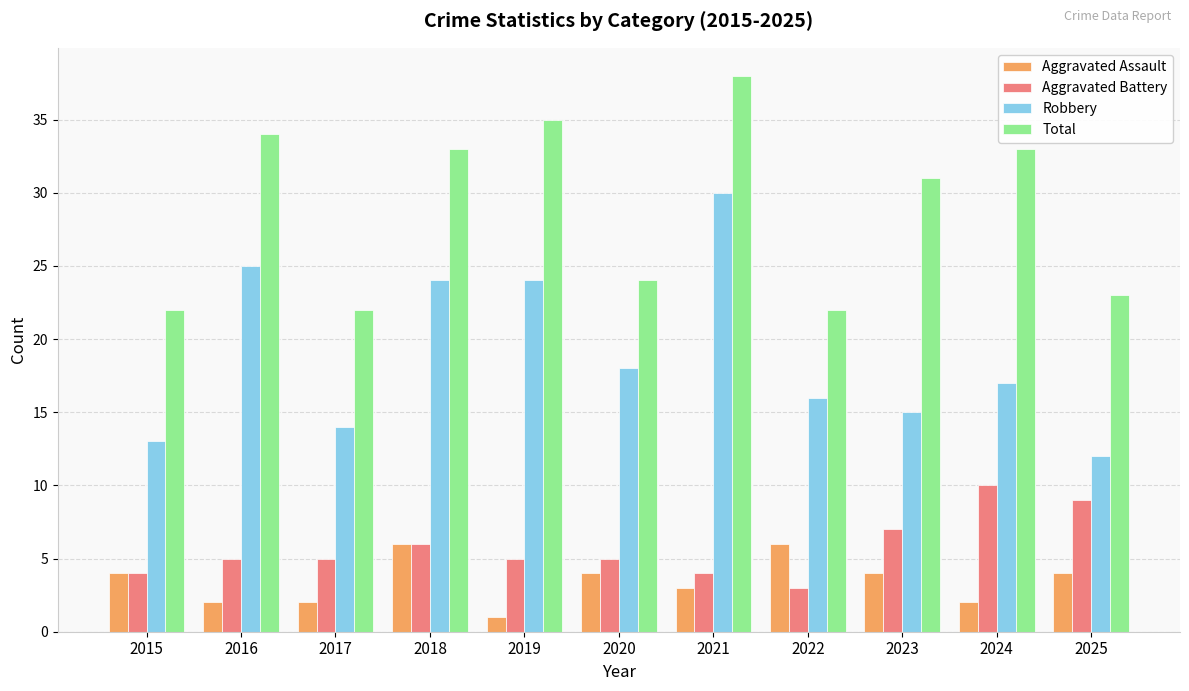

What is the highest value of the Total series?

38